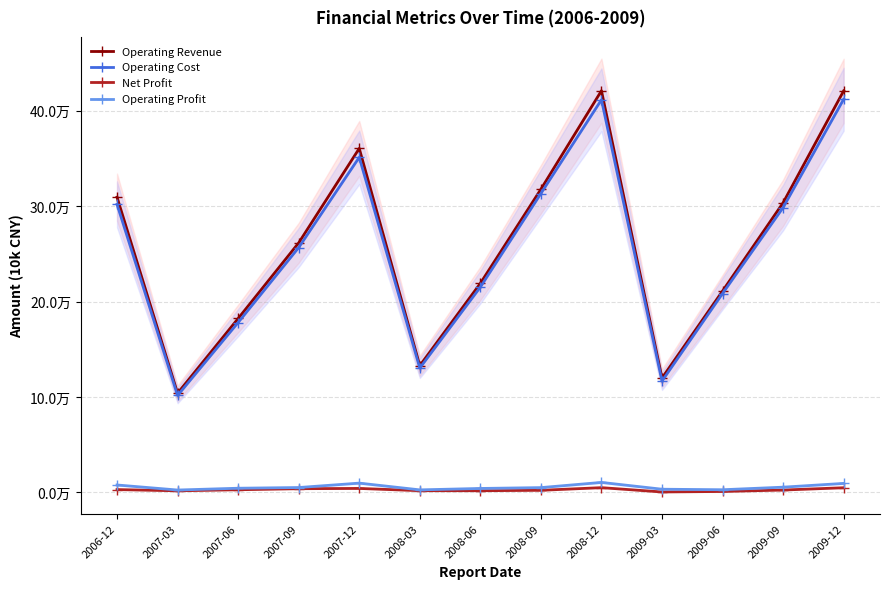

How many interior local valleys does the Operating Cost series have?

3